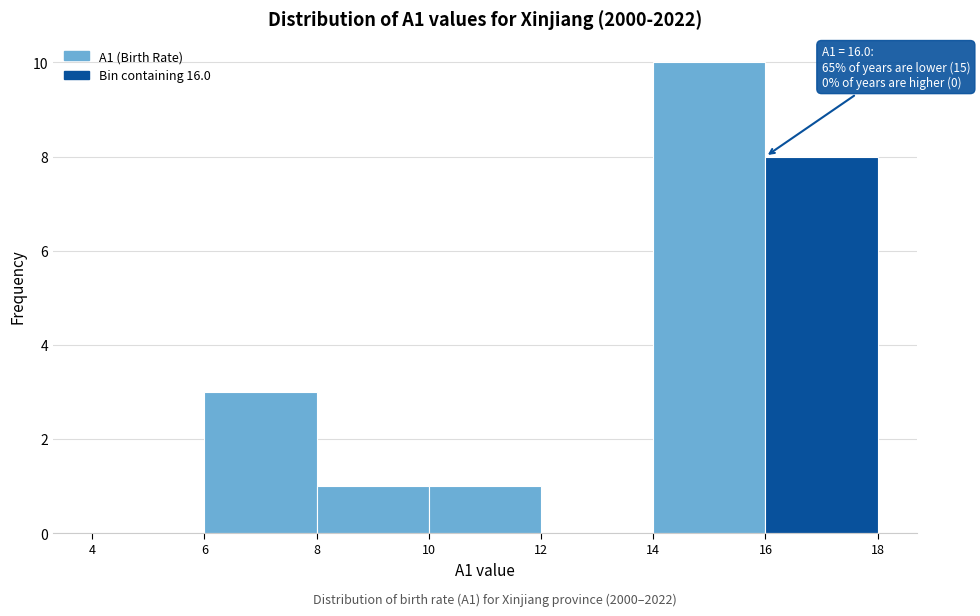

Over which range of the x-axis is the bar tallest?

14 to 16